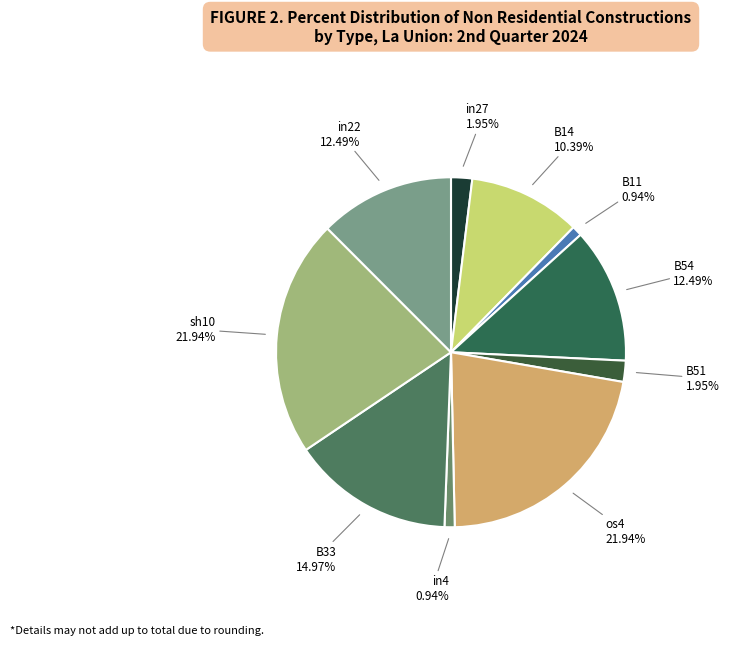

How many slices are in this pie chart?

10